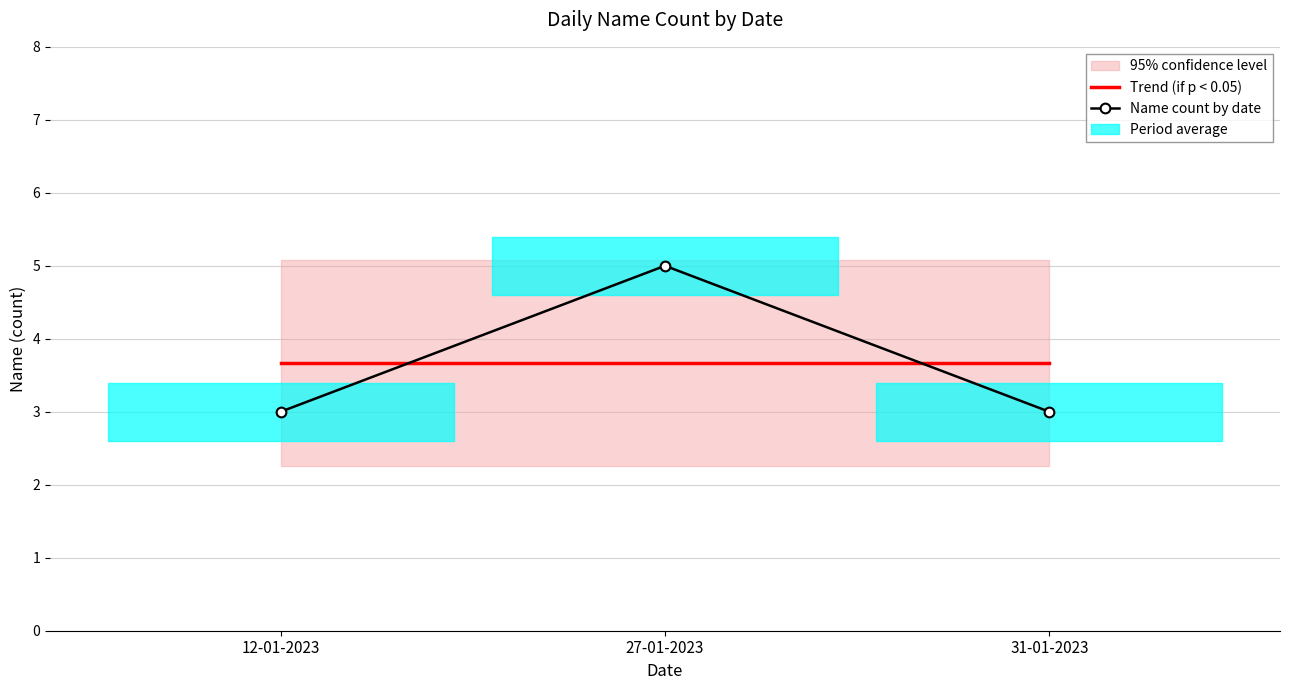

The Trend (if p < 0.05) series shows 3.7 at 12-01-2023. True or false?

True